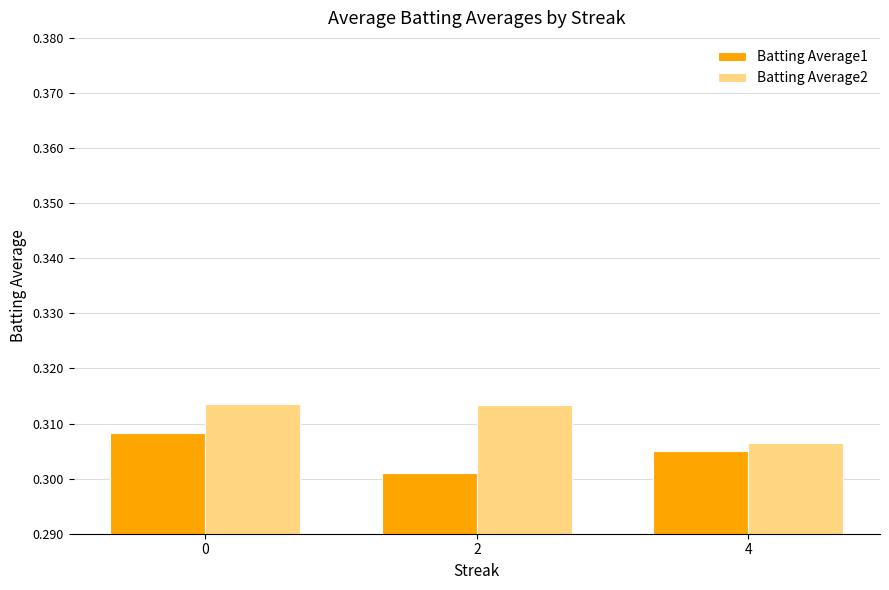

Where is Batting Average2 nearest to the value 0?

4